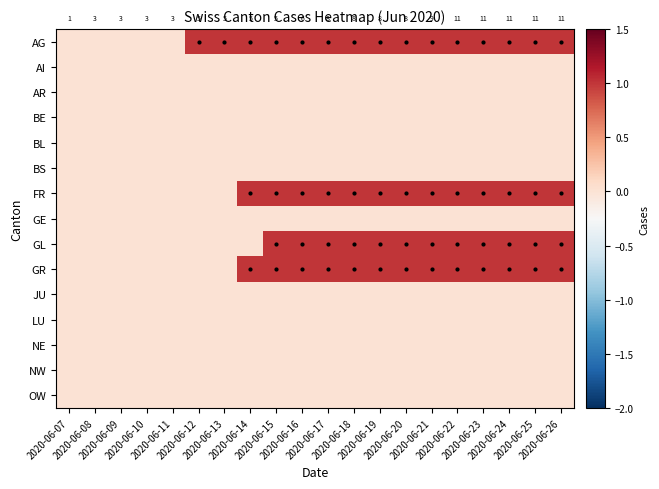

The value of NE at 2020-06-21 is 0. True or false?

True